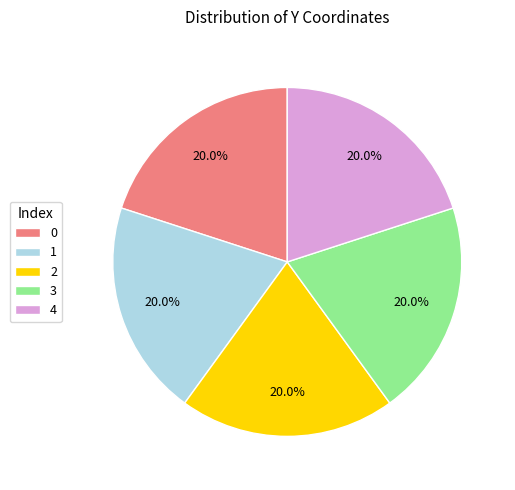

To the nearest percent, what portion does 2 represent?

20%